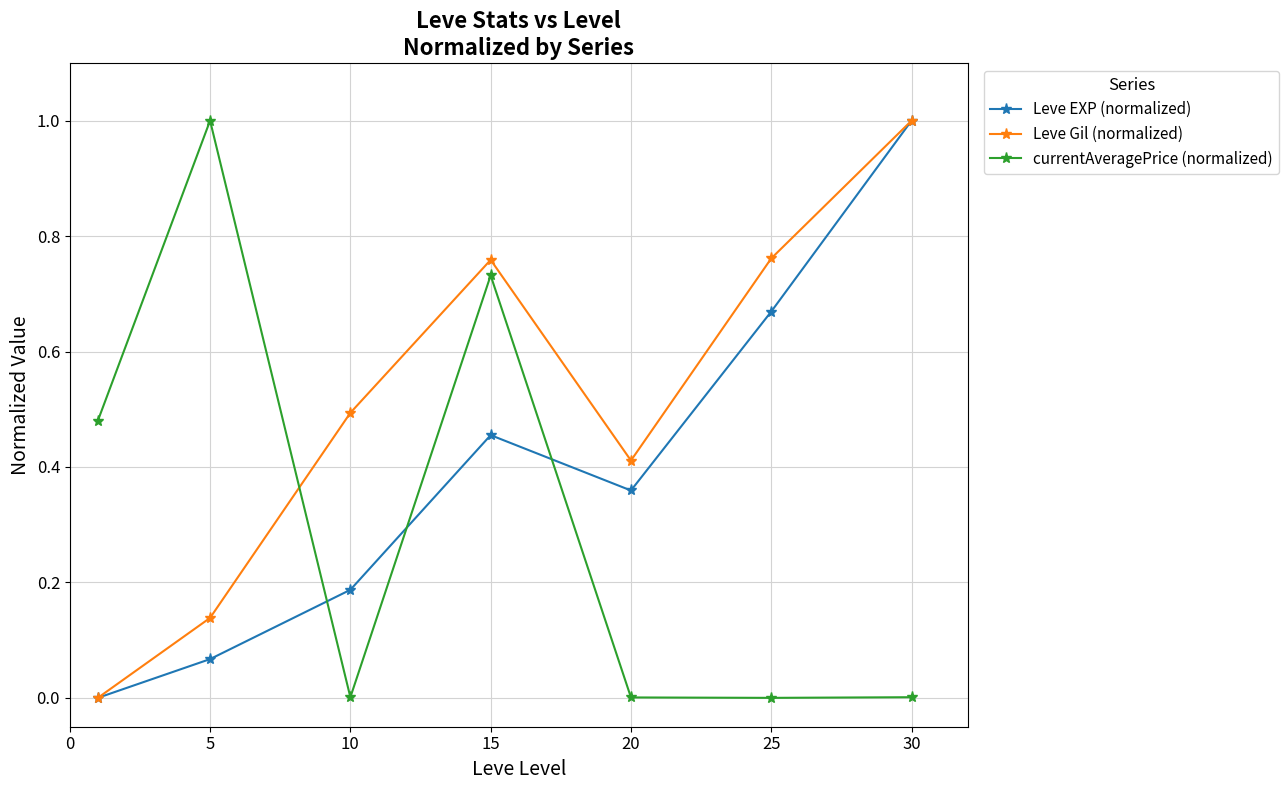

After their last crossing, which series has the higher values: currentAveragePrice (normalized) or Leve Gil (normalized)?

Leve Gil (normalized)